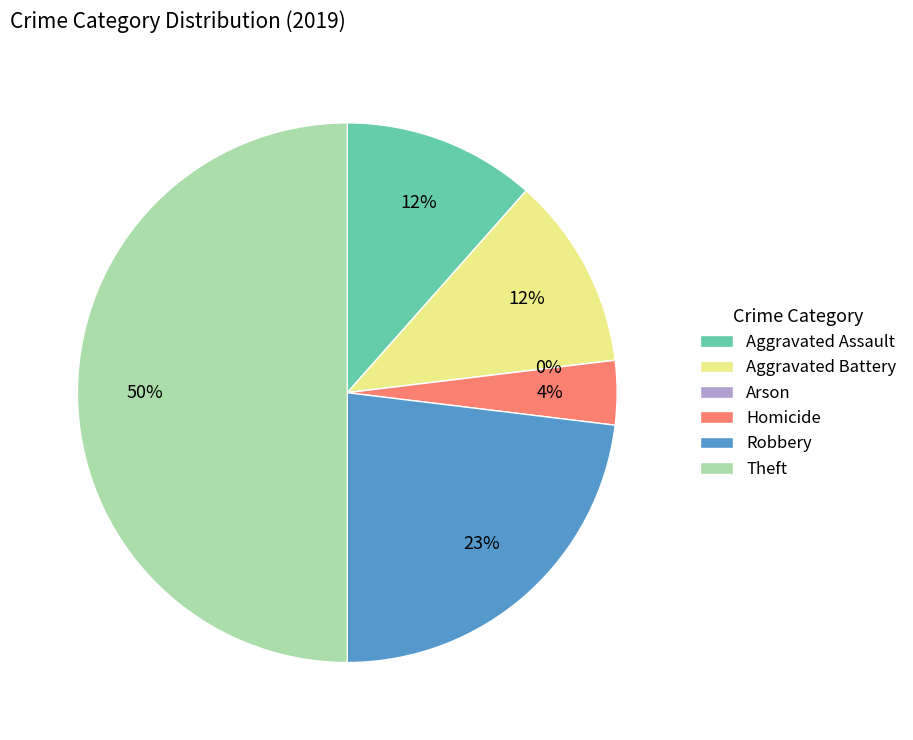

What percentage is the Robbery slice, to the nearest percent?

23%